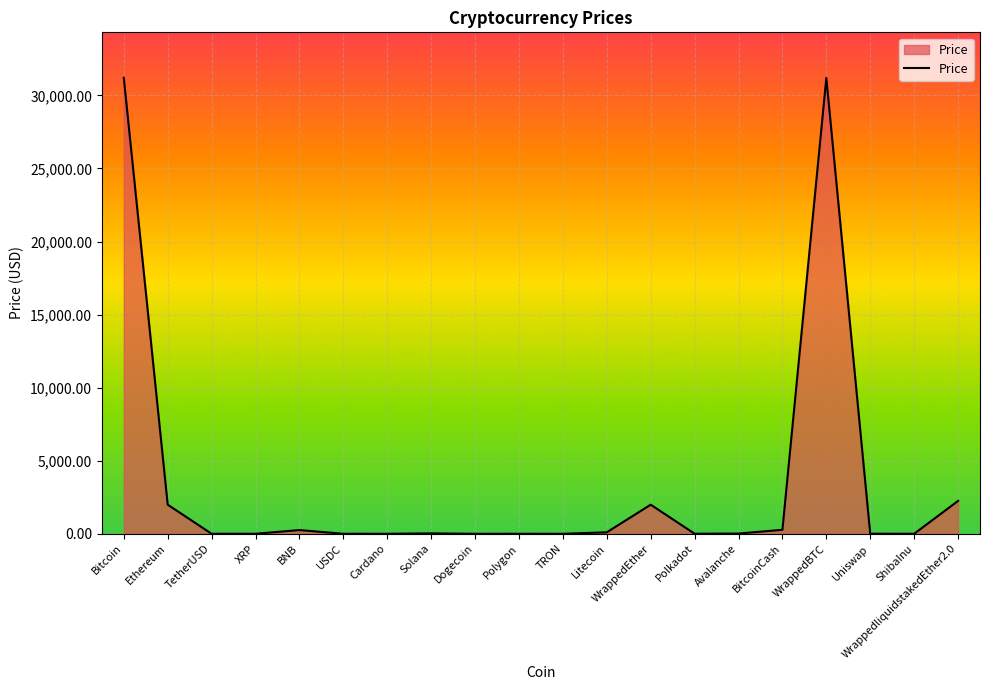

Which has a higher value, Solana or Ethereum?

Ethereum